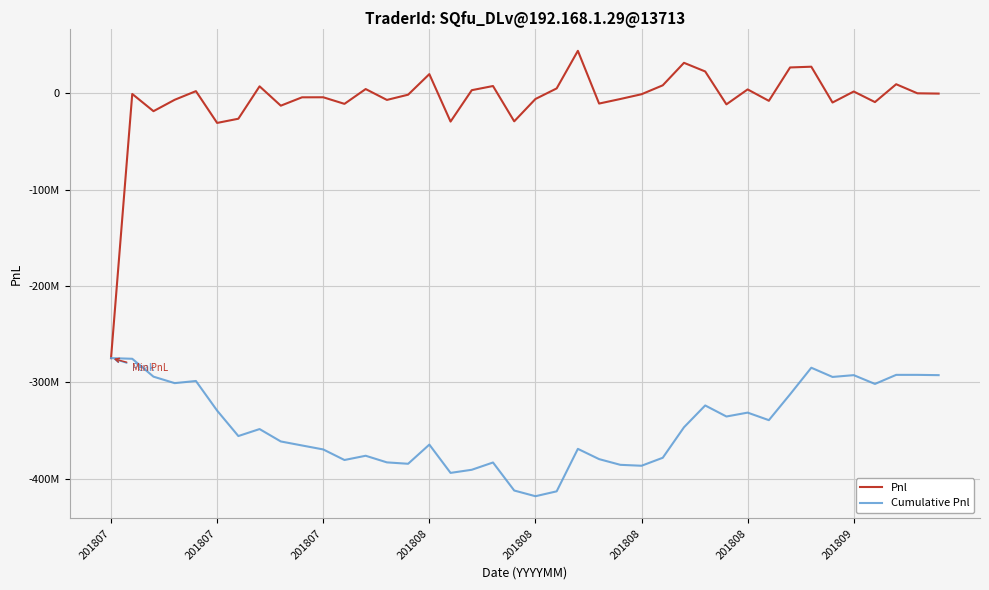

What are all the series names shown in the legend?

Pnl, Cumulative Pnl